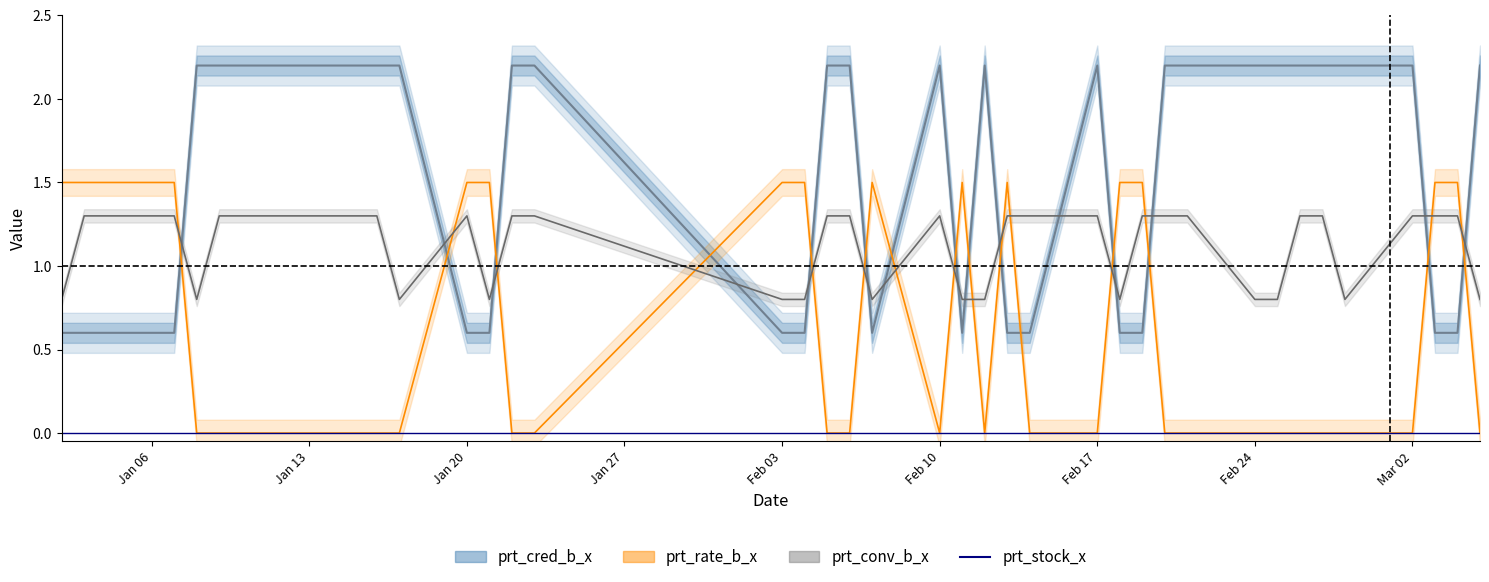

How many times do prt_cred_b_x and prt_rate_b_x cross each other?

15